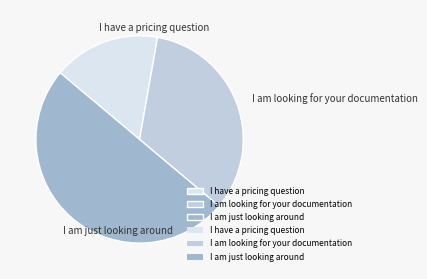

Which slice is the smallest?

I have a pricing question